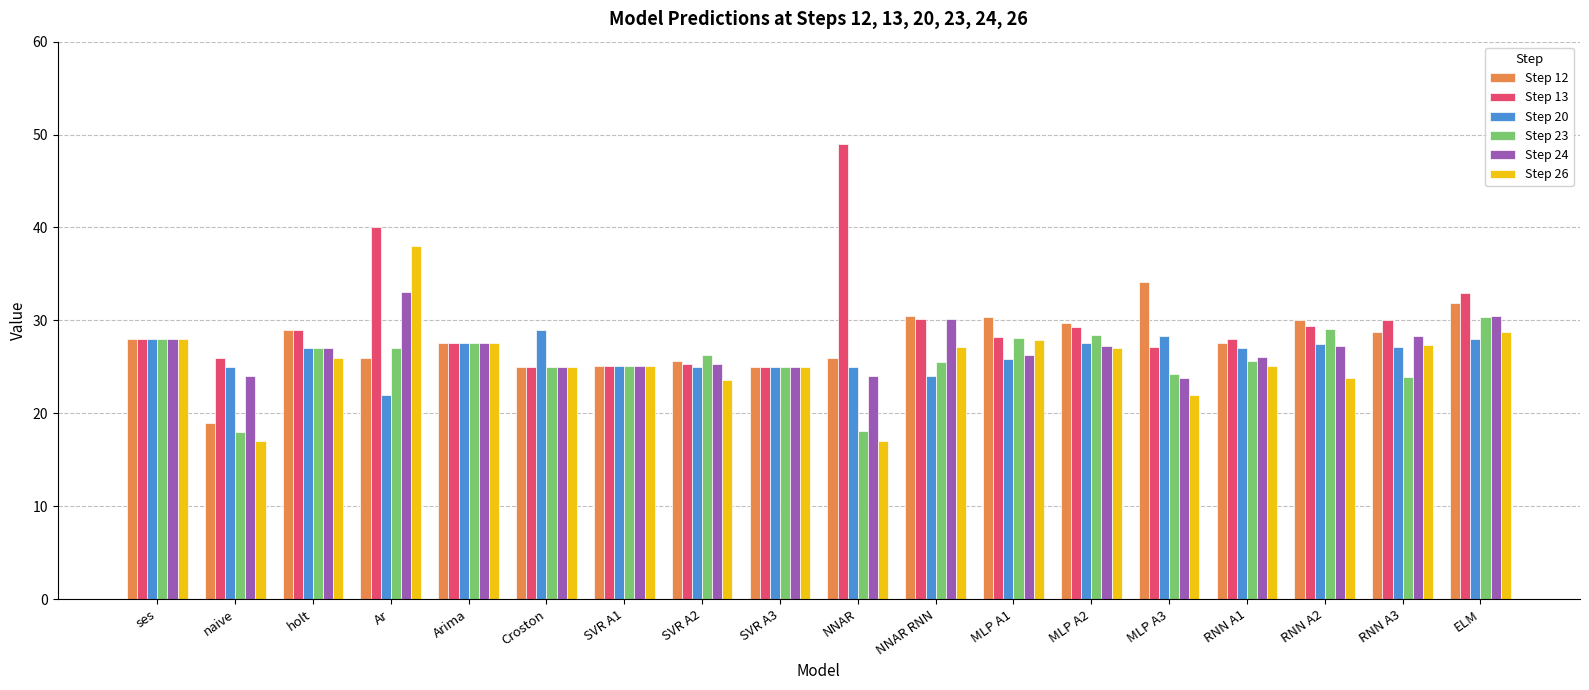

At which category does the chart reach its peak across all series?

NNAR